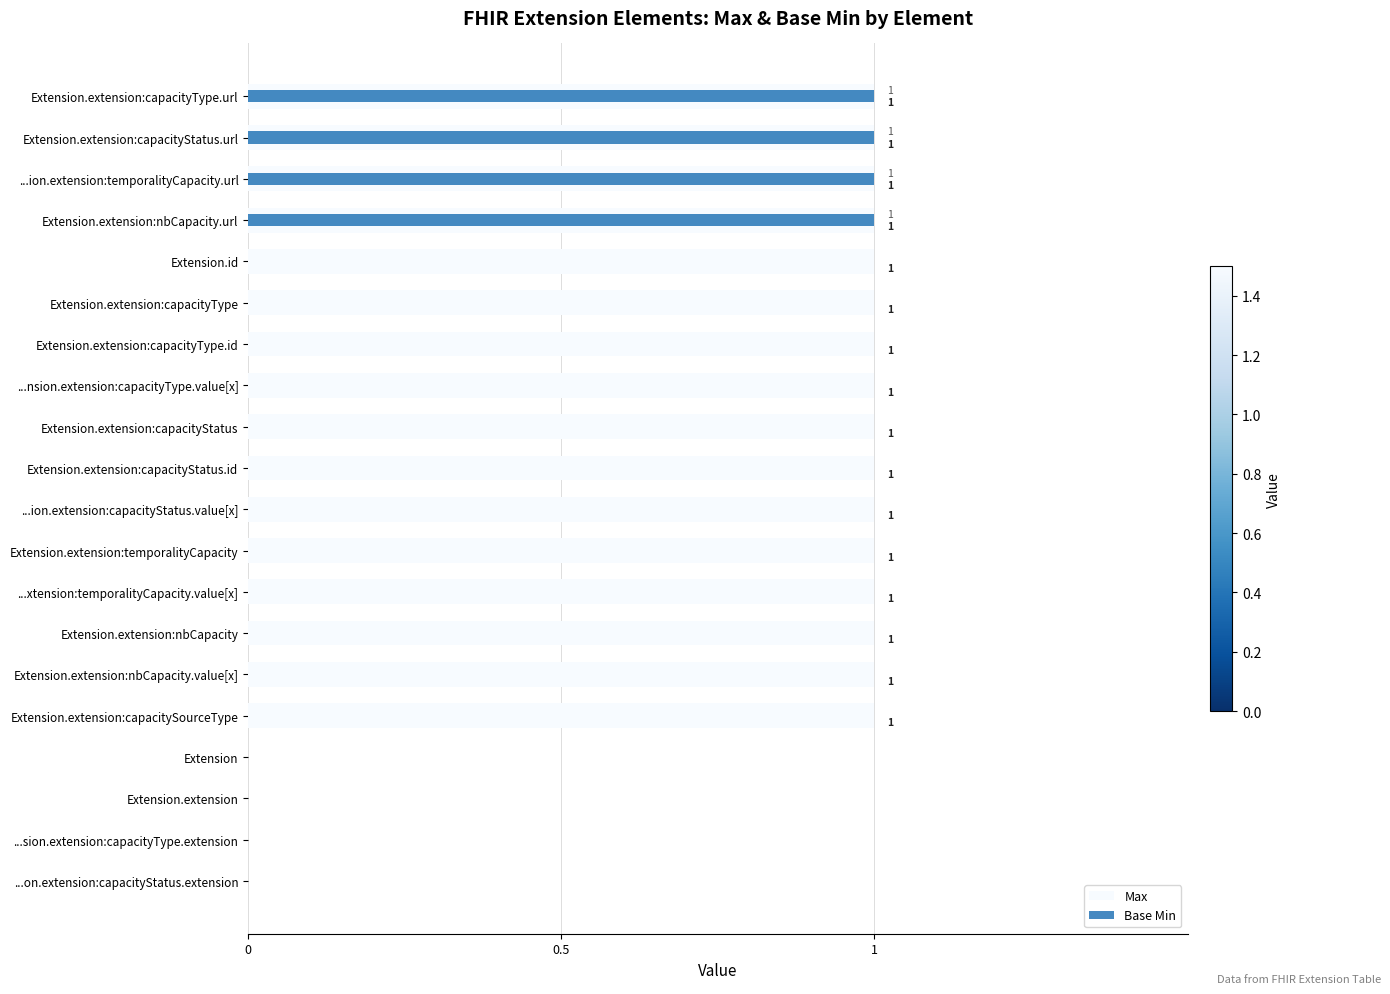

Is the value of Max at Extension.extension:capacityType.id greater than the value of Base Min at Extension.extension:nbCapacity?

Yes